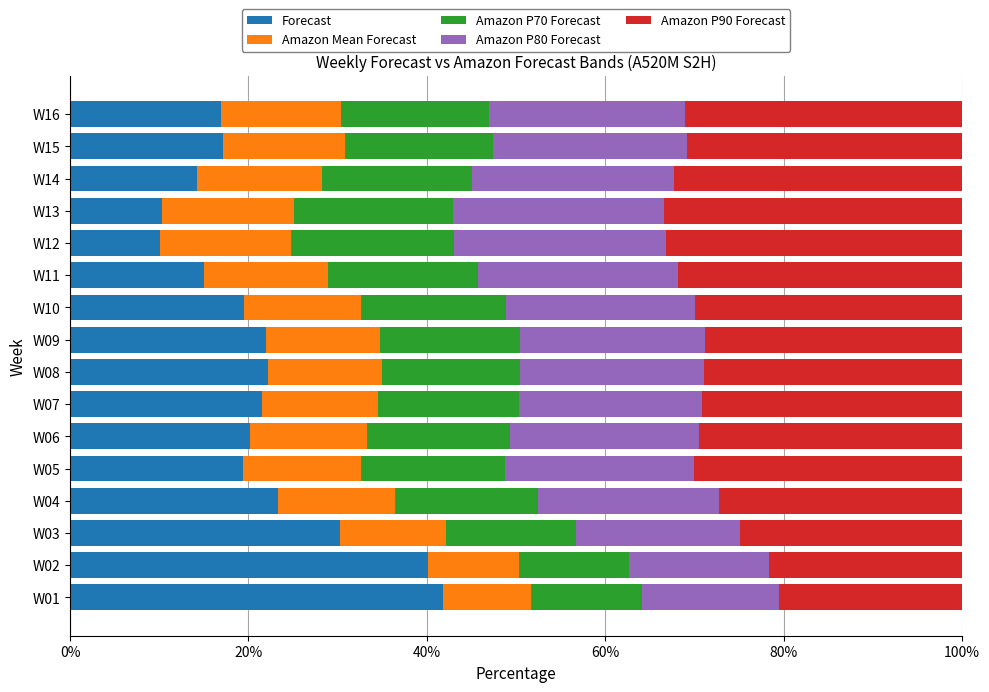

What is the average value of the Forecast series?

21.5